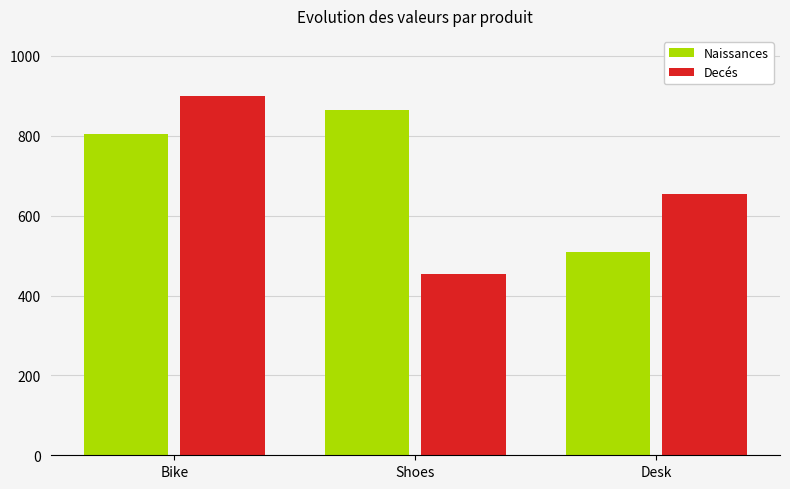

At which category is the sum across all series the highest?

Bike